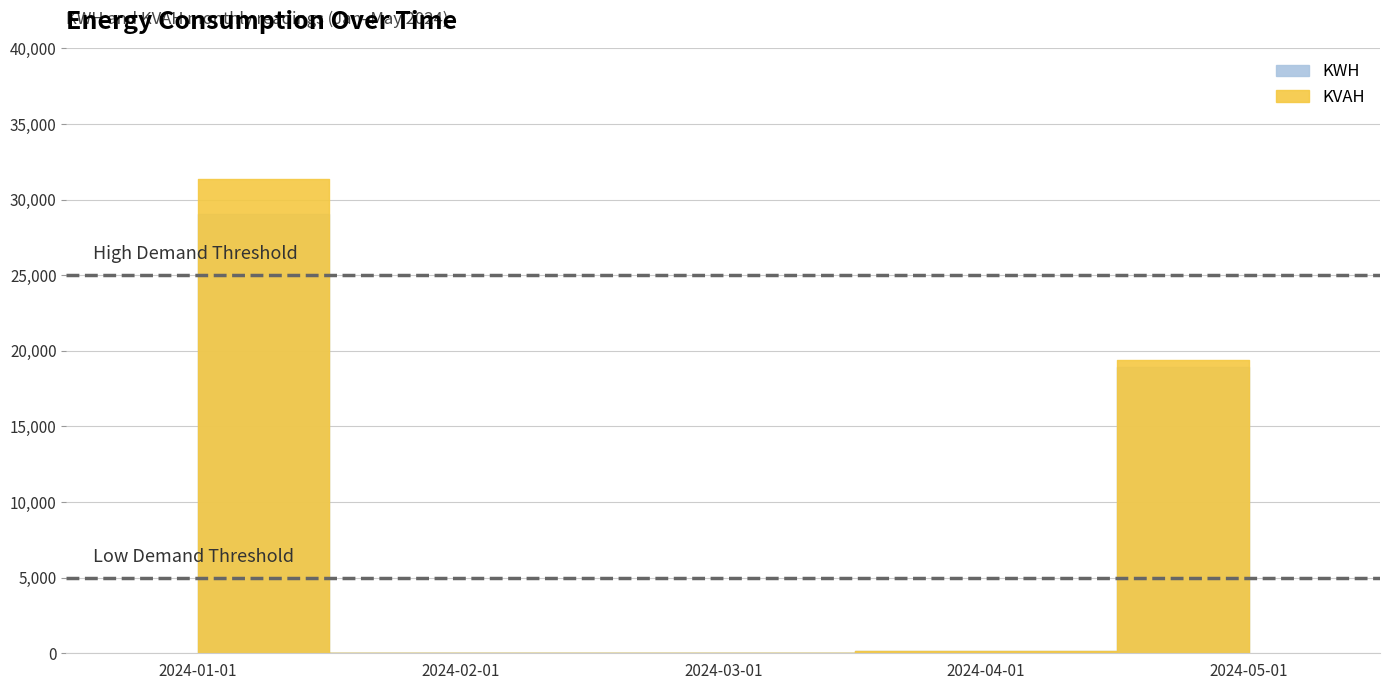

True or false: KWH has a value of -16174.9 at 2024-03-01.

False